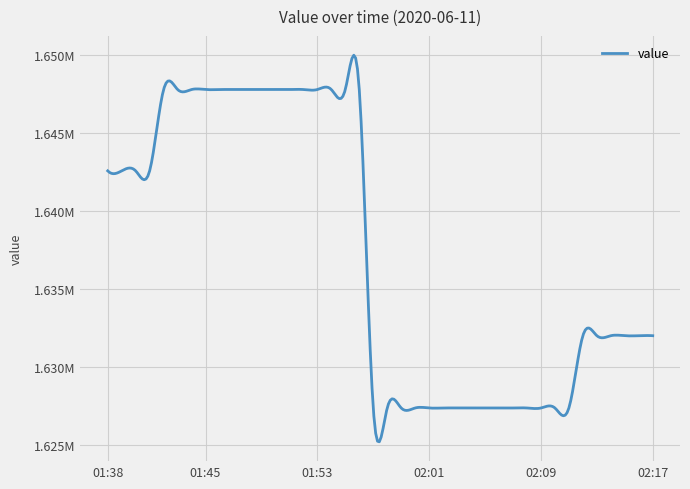

Does the chart display data point markers on the line(s)?

No